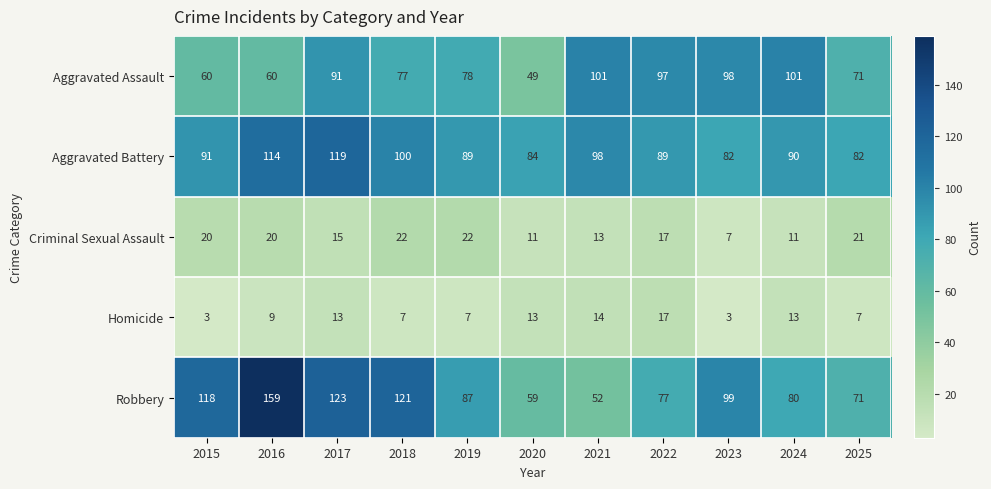

At 2015, list the series in order from largest to smallest.

Robbery, Aggravated Battery, Aggravated Assault, Criminal Sexual Assault, Homicide